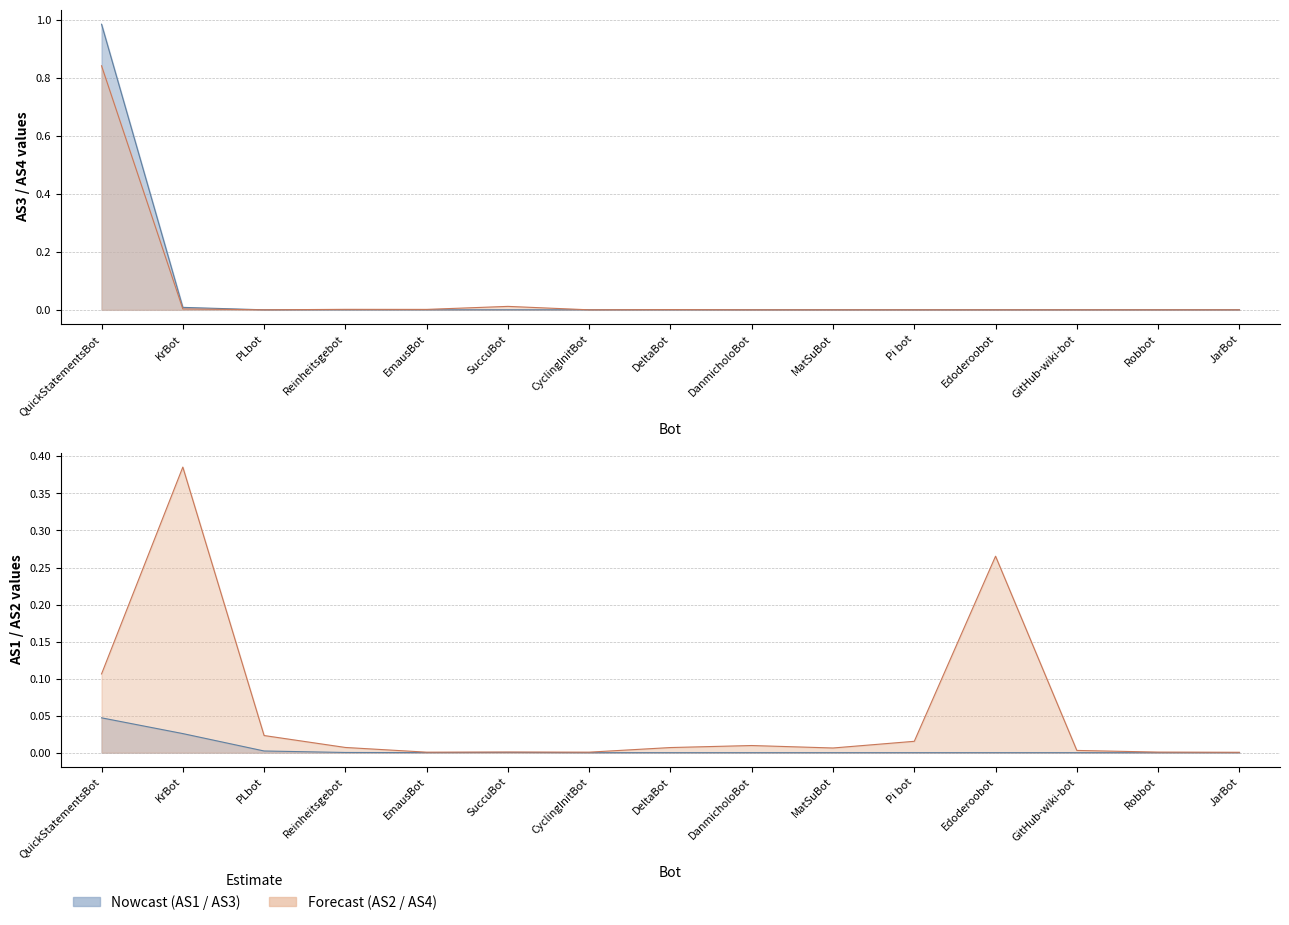

What position from the left is CyclingInitBot?

7